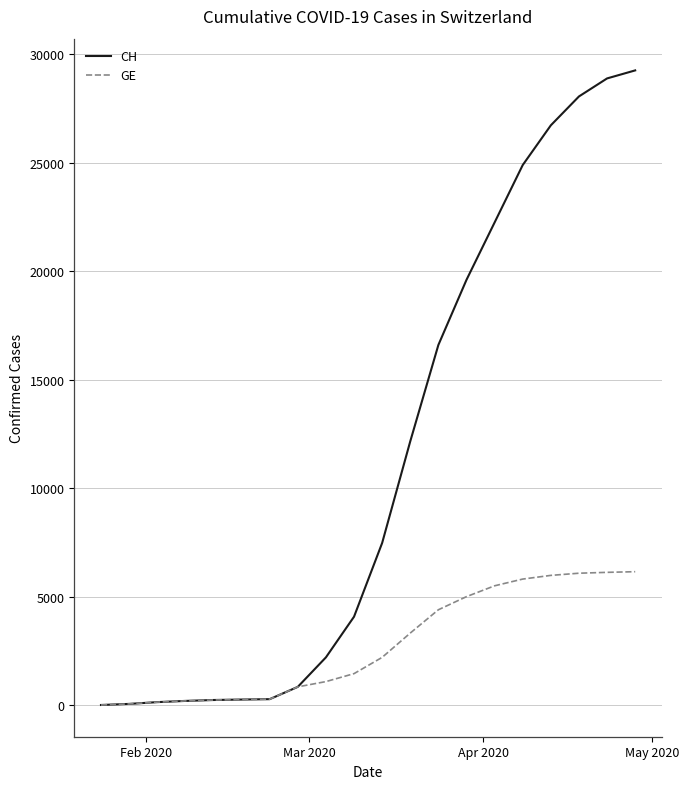

Which series has the widest spread of values?

CH